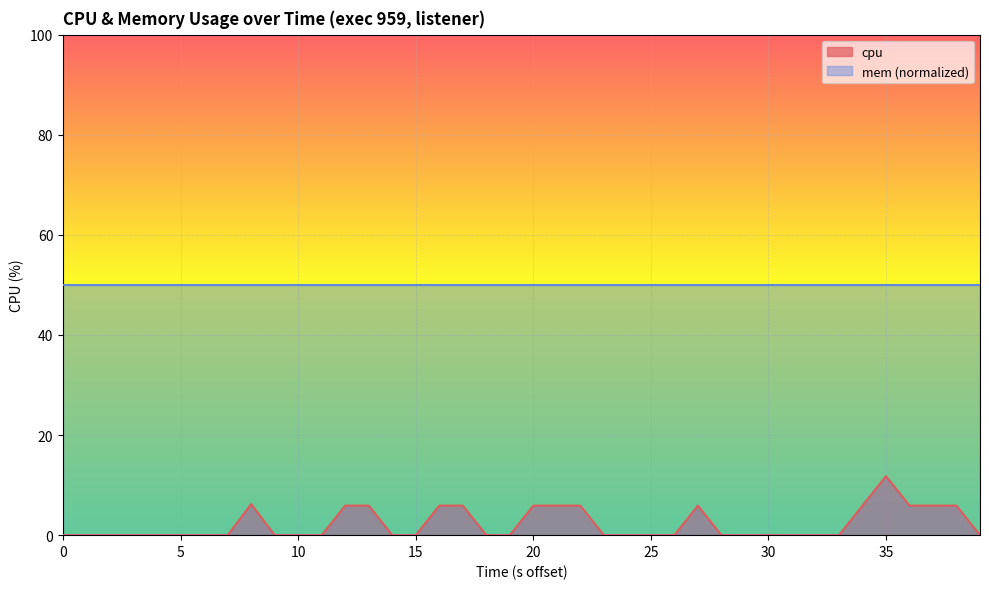

Rank the series by their average value, from lowest to highest.

cpu, mem (normalized)